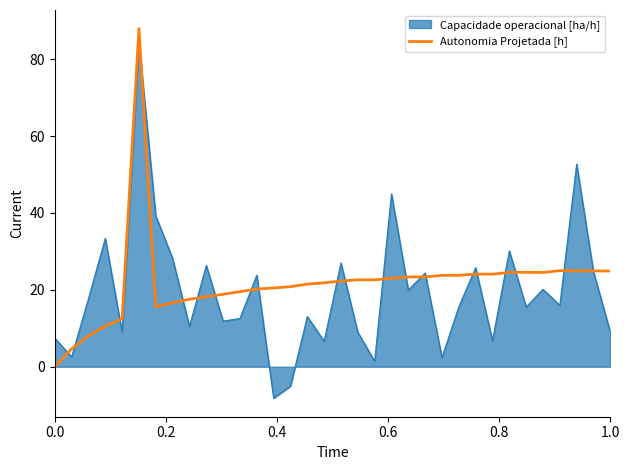

Which series has the widest spread of values?

Capacidade operacional [ha/h]